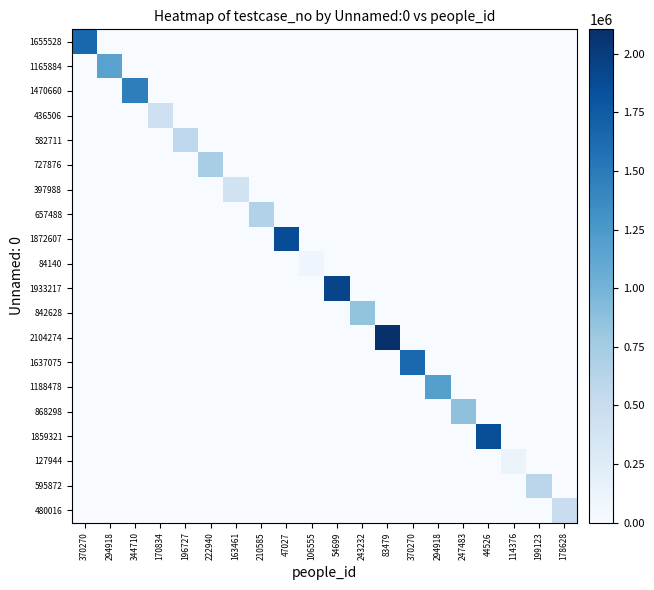

What is the total value across all series at 44526?

1859322